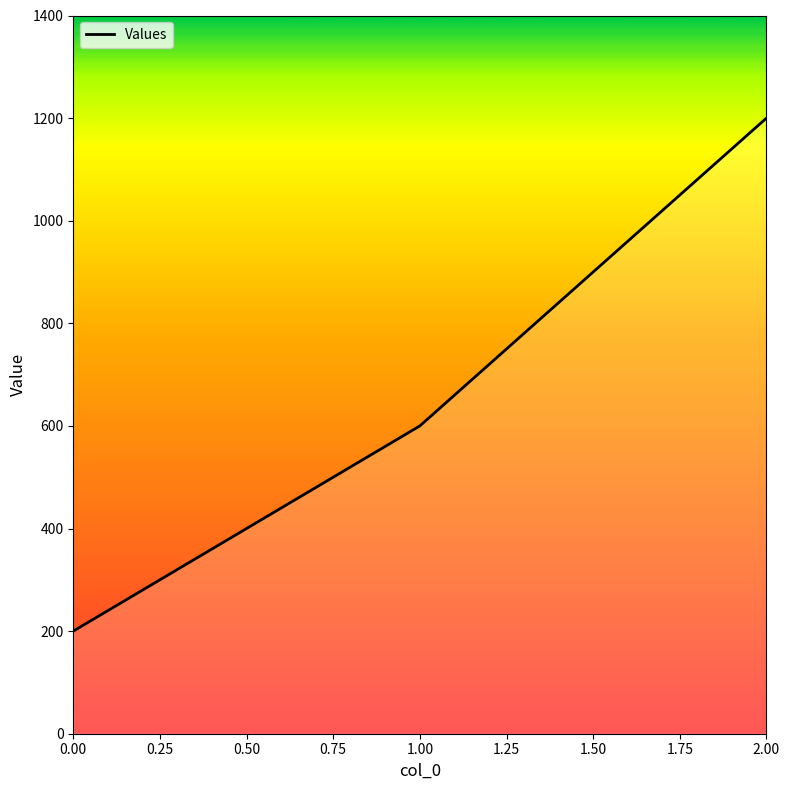

What is the greatest value displayed?

1200